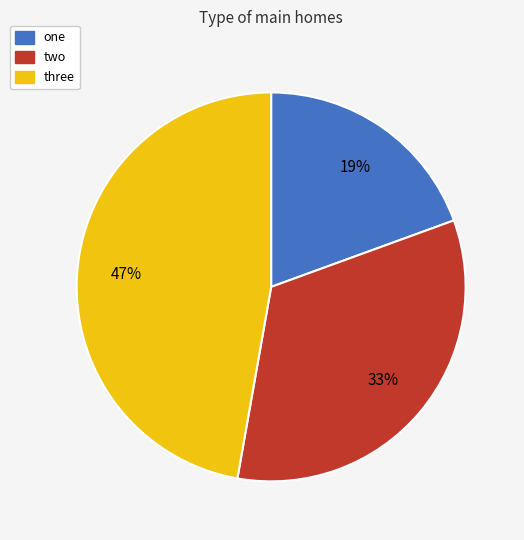

Which slice is the smallest?

one